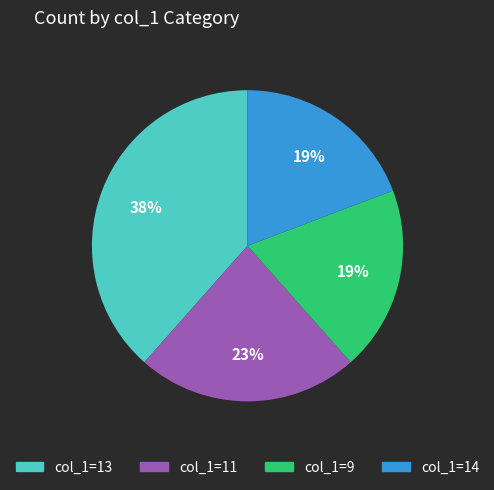

Does any single category account for the majority?

No